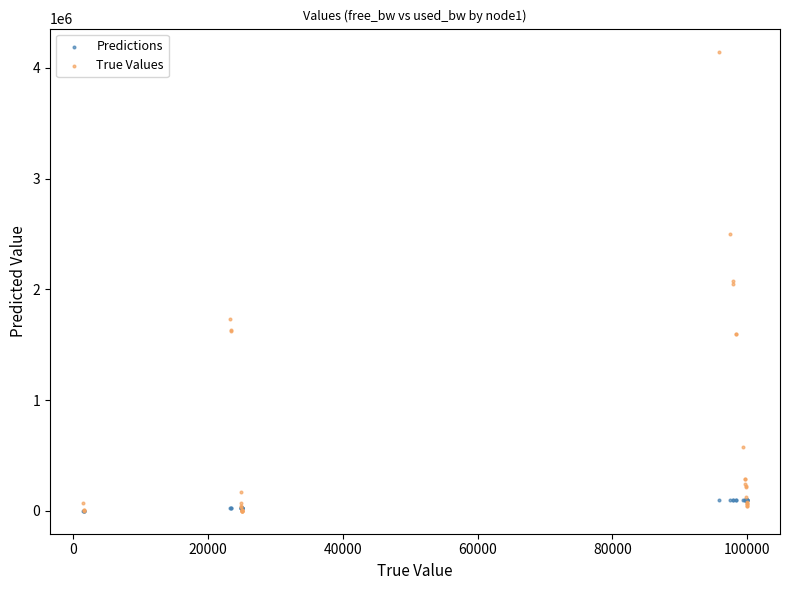

What are all the series names shown in the legend?

Predictions, True Values